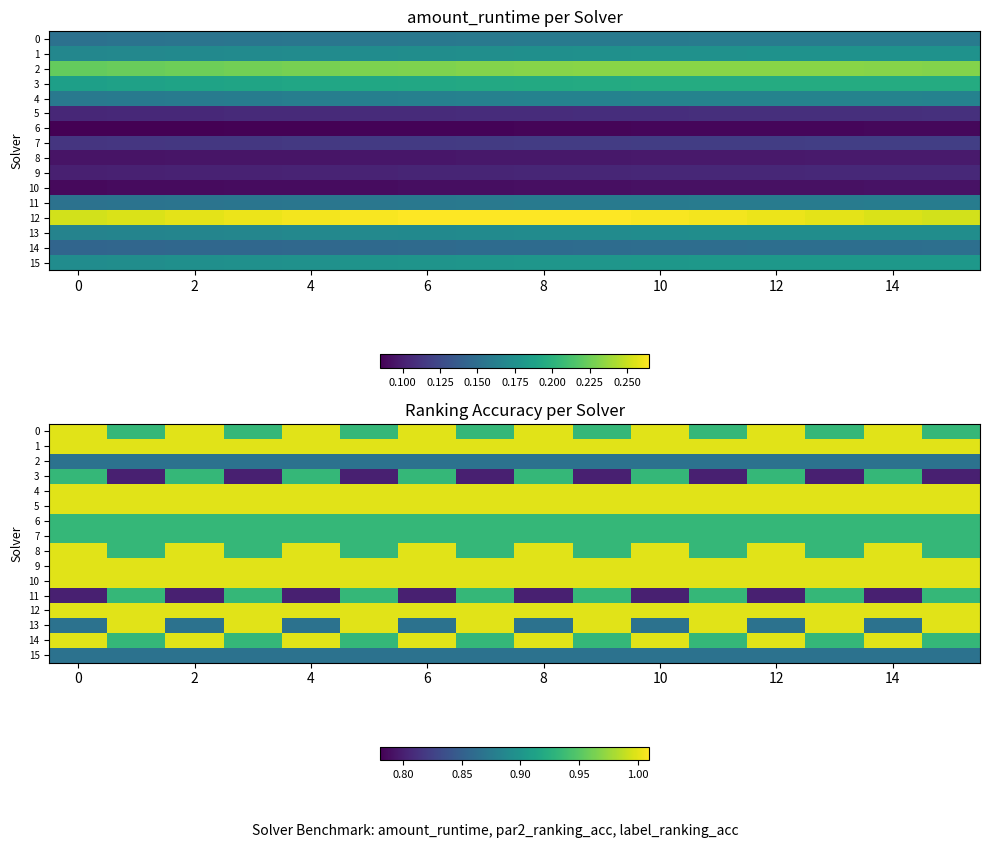

Which series has the largest range (max minus min)?

row_3